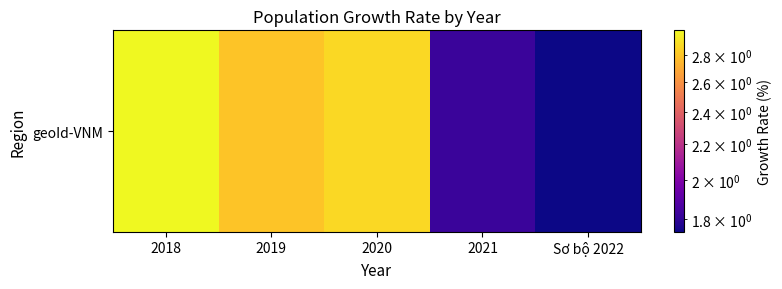

What is the sum of all values?

12.2